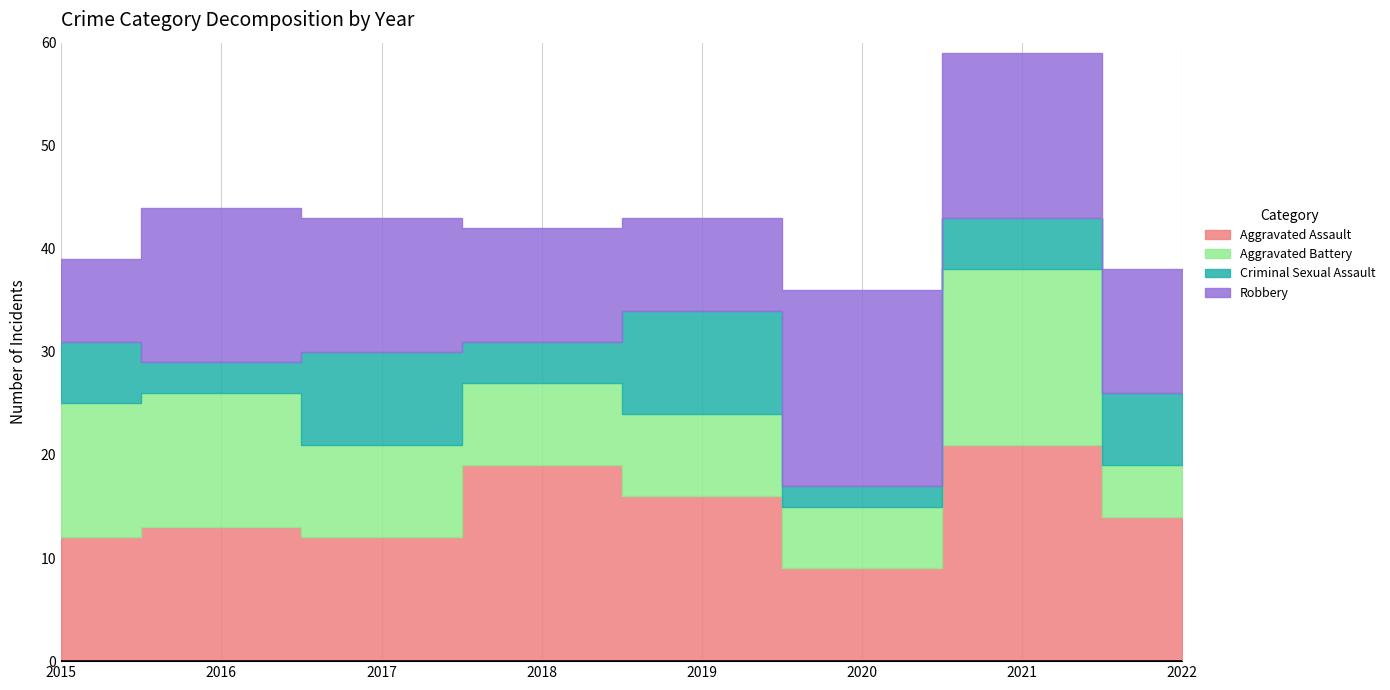

List the series in order of their peak value, highest first.

Aggravated Assault, Robbery, Aggravated Battery, Criminal Sexual Assault